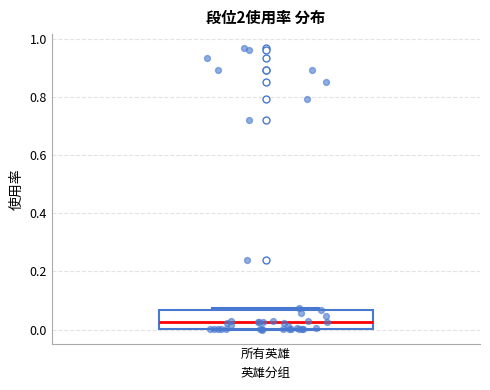

Read this box plot against the y-axis: the position of the median line, the range covered by the box, and the ends of both whiskers. The values are not printed on the chart, so give them approximately, as read against the axis.

median 0.02, box 0.00 to 0.06, whiskers 0.00 to 0.08